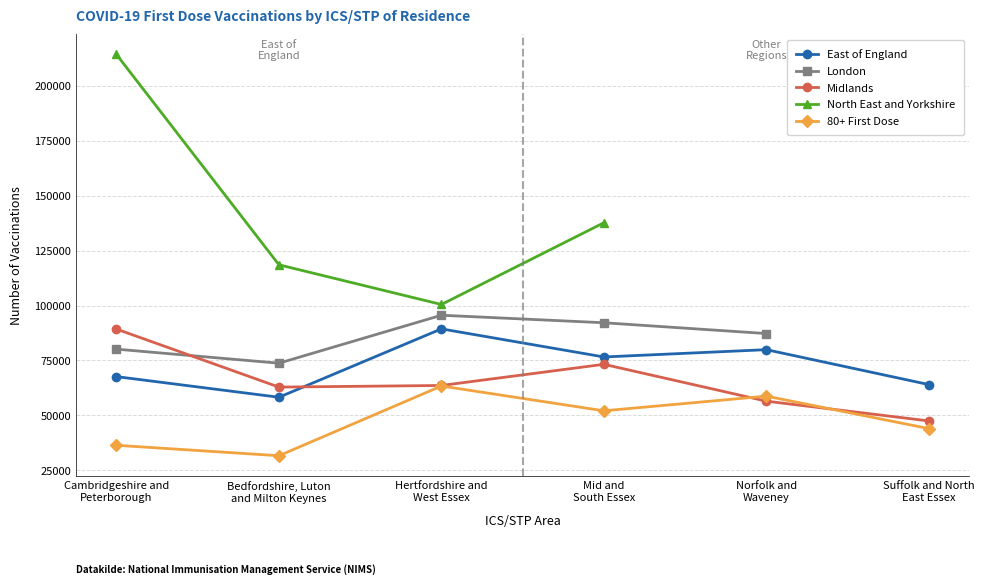

What is the value of the 80+ First Dose point at the 6th from the left?

43945